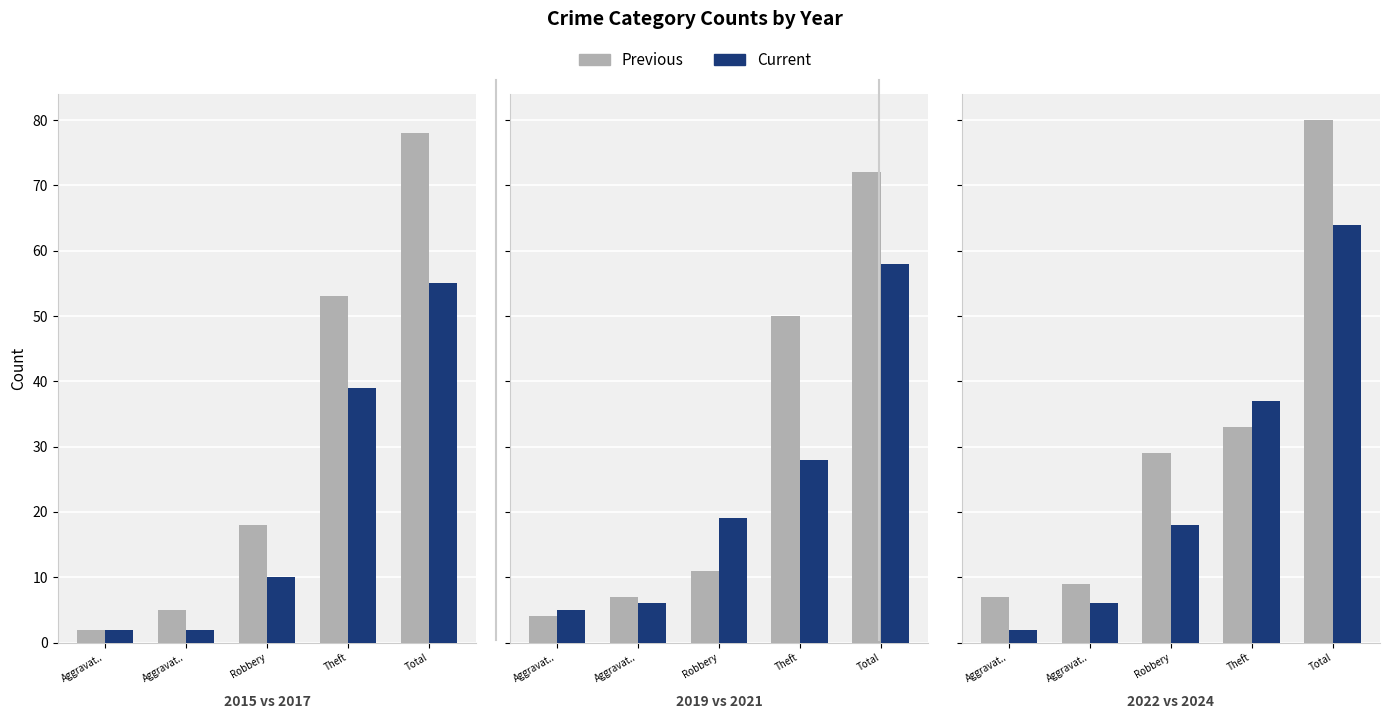

What is the difference between the second highest and minimum values in the Previous series?

26